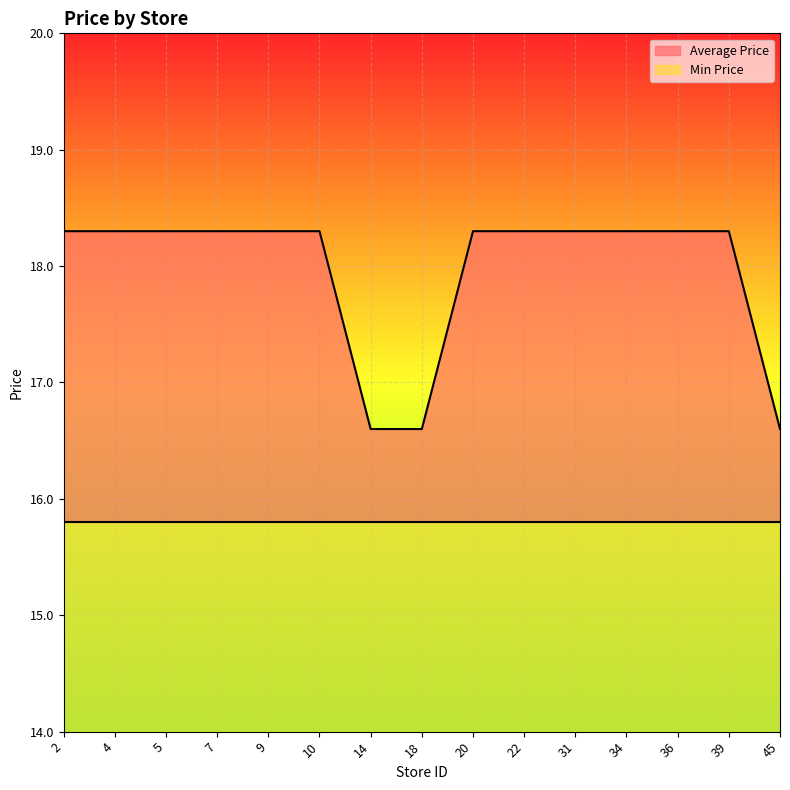

List the labels in order of value, smallest first.

14, 18, 45, 2, 4, 5, 7, 9, 10, 20, 22, 31, 34, 36, 39